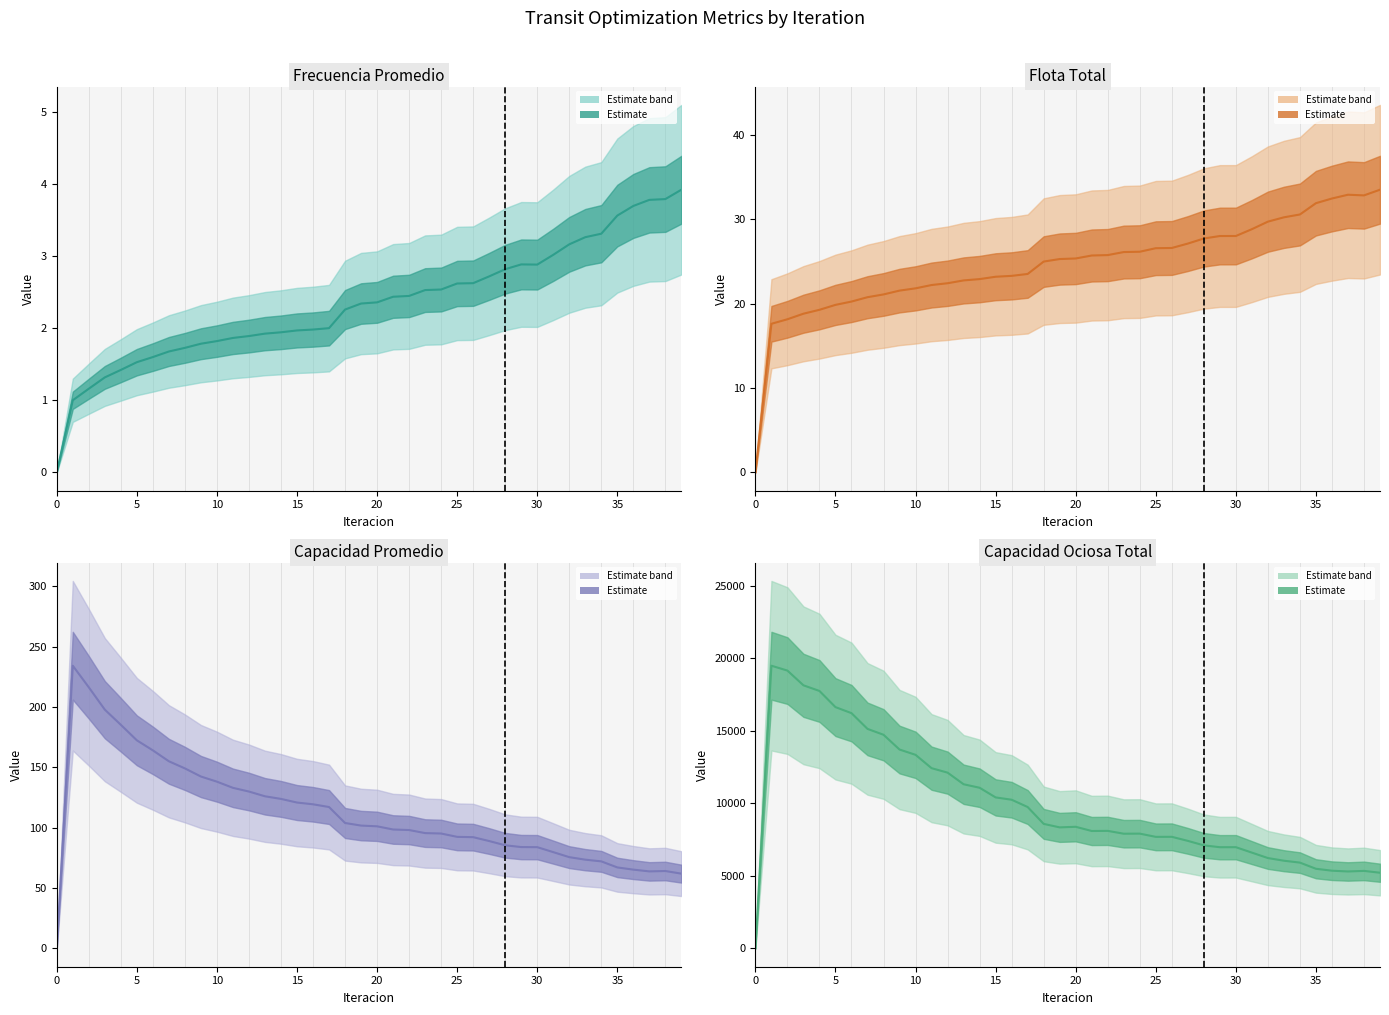

At how many categories does at least one series exceed 6064?

32